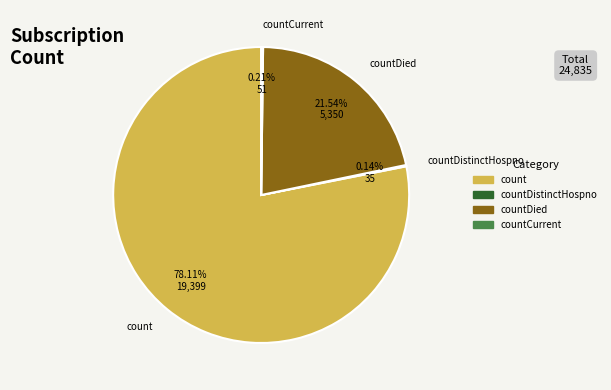

Is there any slice that represents more than half of the pie?

Yes